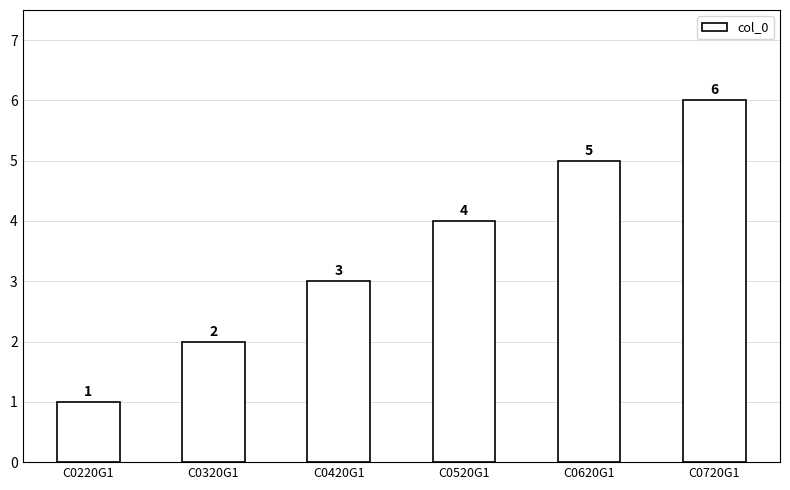

What is the minimum value shown in the chart?

1